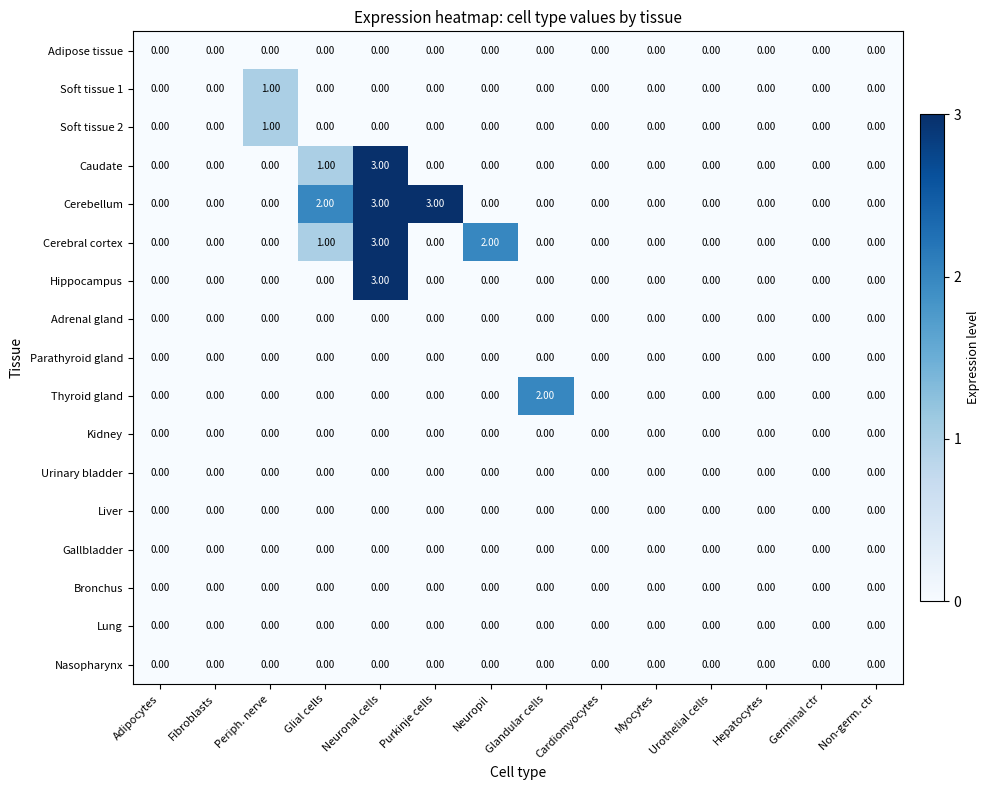

Between Periph. nerve and Glandular cells, which series saw the biggest shift?

Thyroid gland